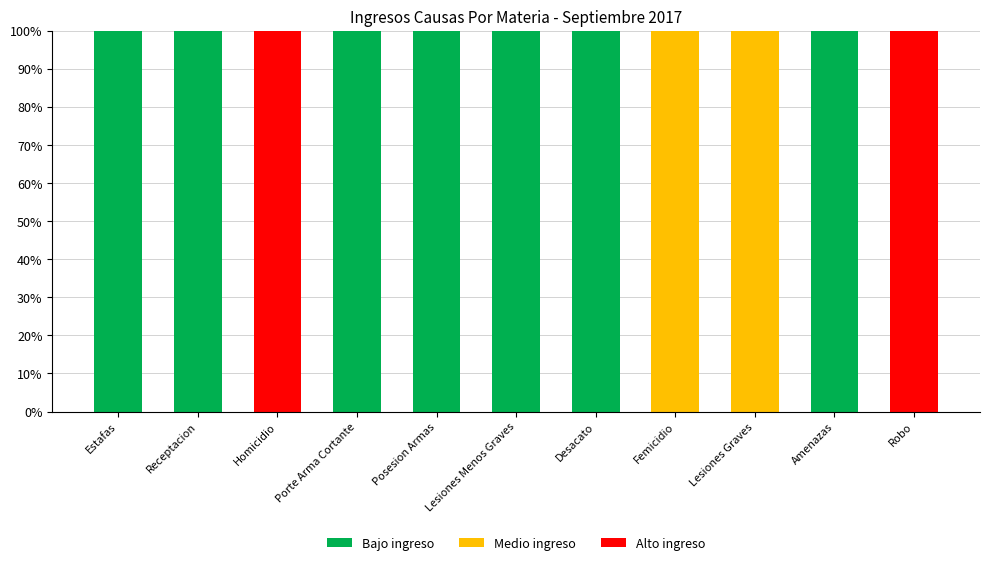

What is the total value across all series at Porte Arma Cortante?

100